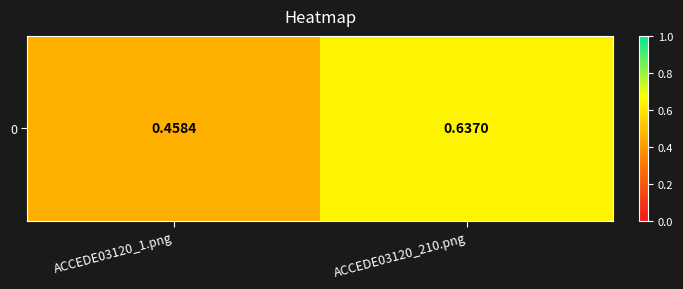

What is the sum of all values?

1.1